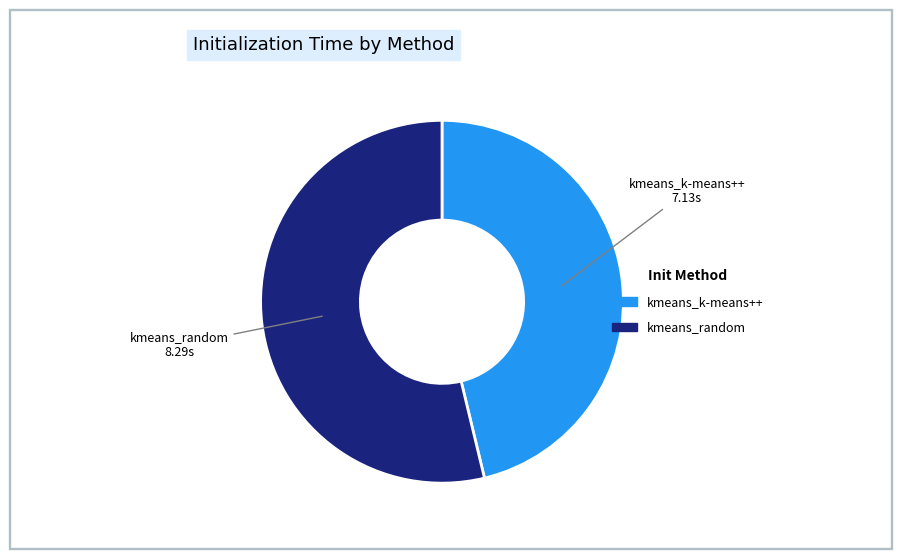

Between kmeans_k-means++ and kmeans_random, which is larger?

kmeans_random